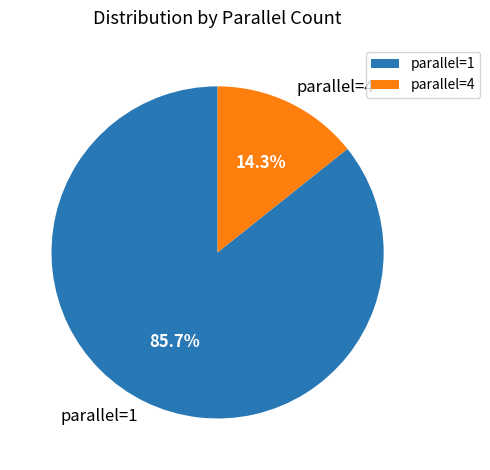

Combined, do parallel=1 and parallel=4 account for over 50%?

Yes